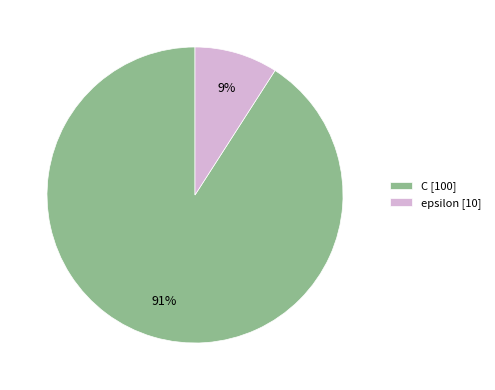

To the nearest percent, what percentage of the pie is epsilon [10]?

9%